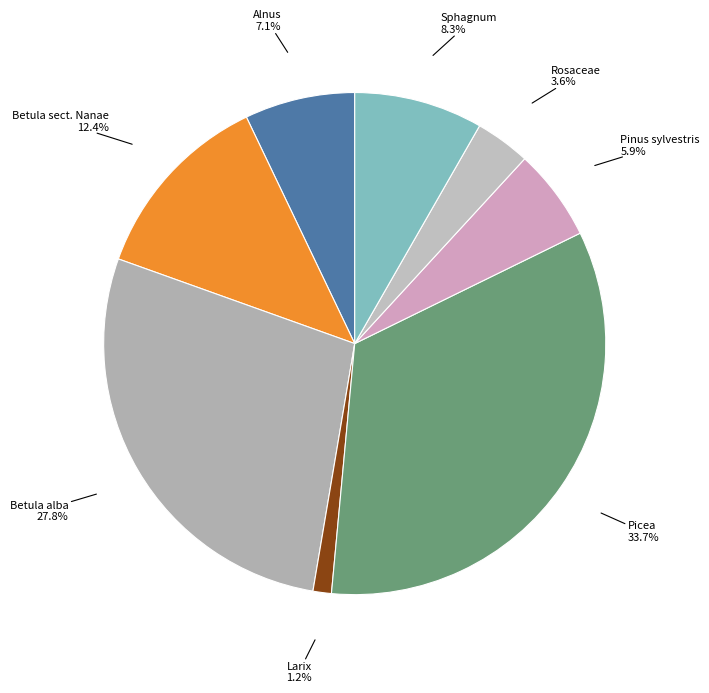

How many slices are in this pie chart?

8